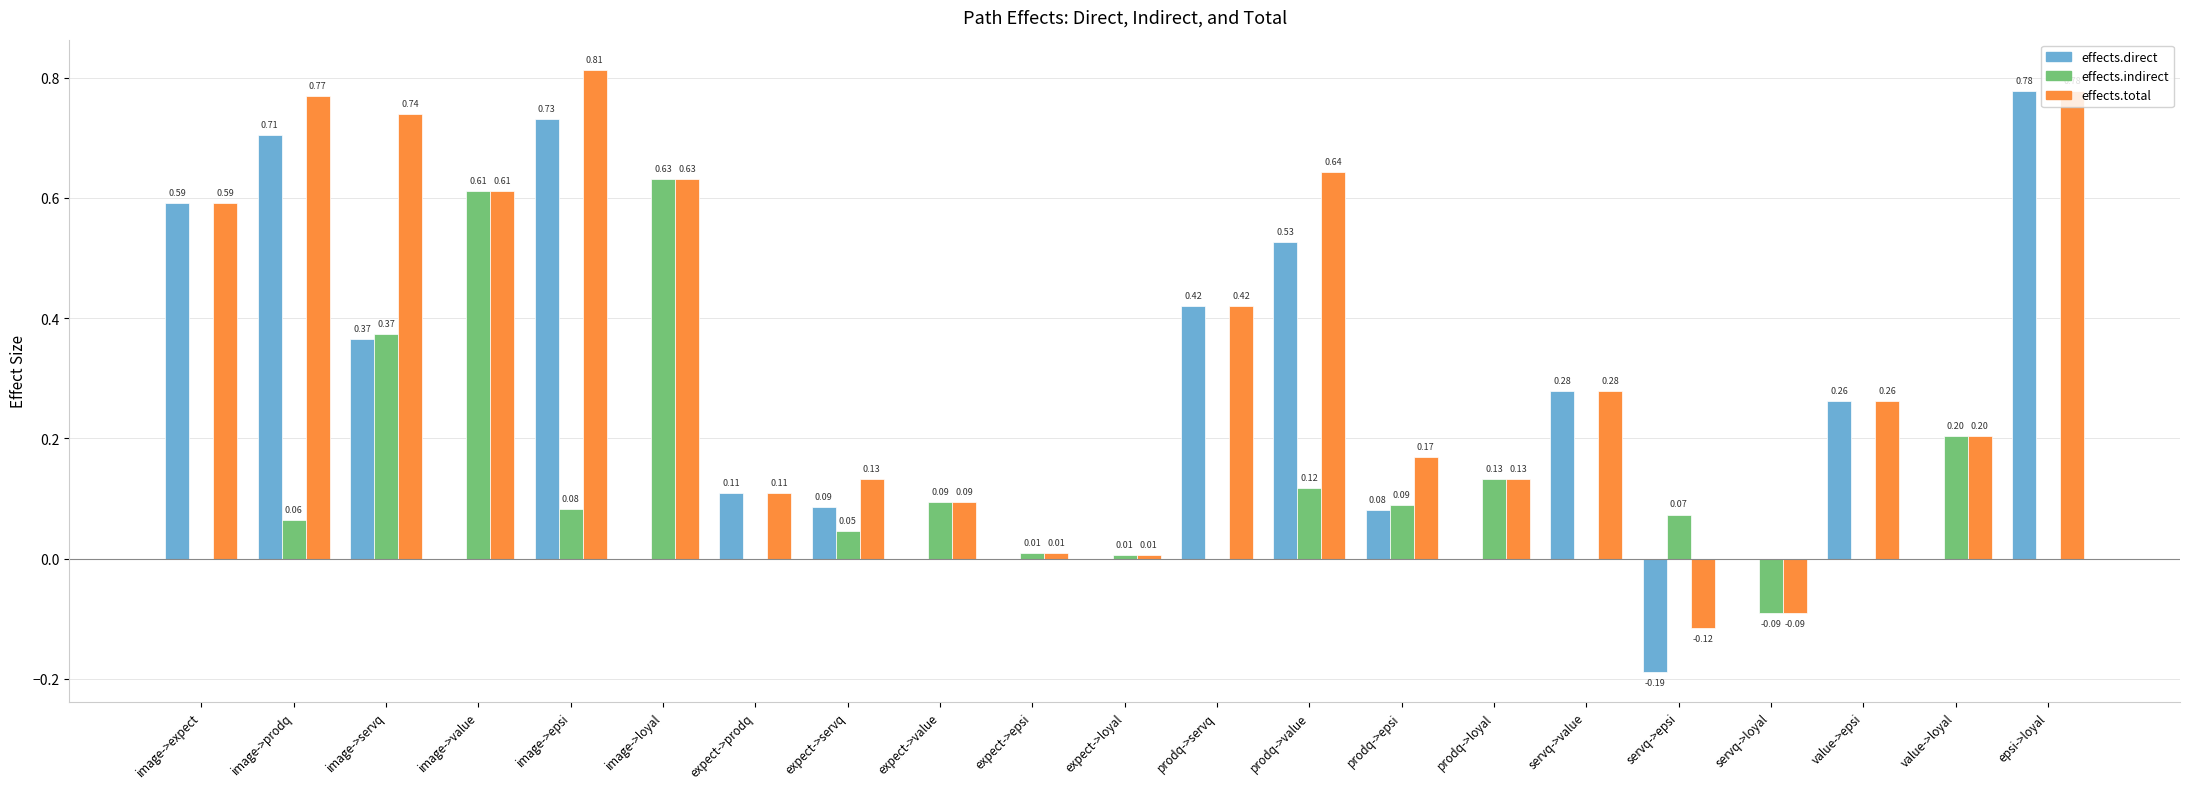

Is the value of effects.total at image->value greater than the value of effects.direct at prodq->loyal?

Yes